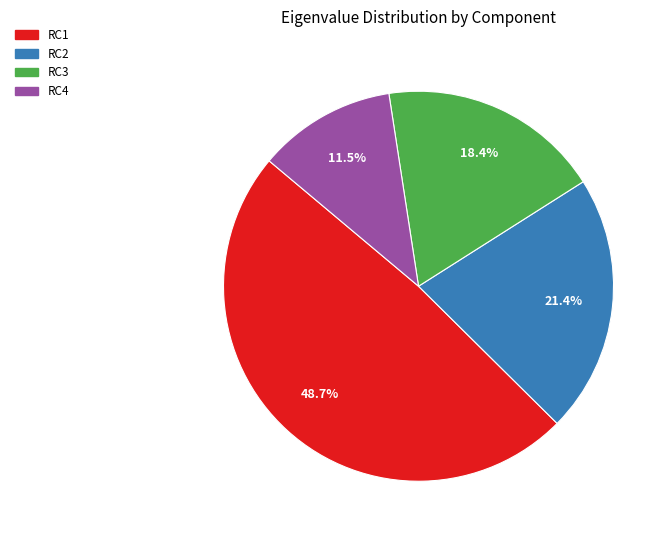

To the nearest percent, what is the combined percentage of RC2 and RC3?

40%